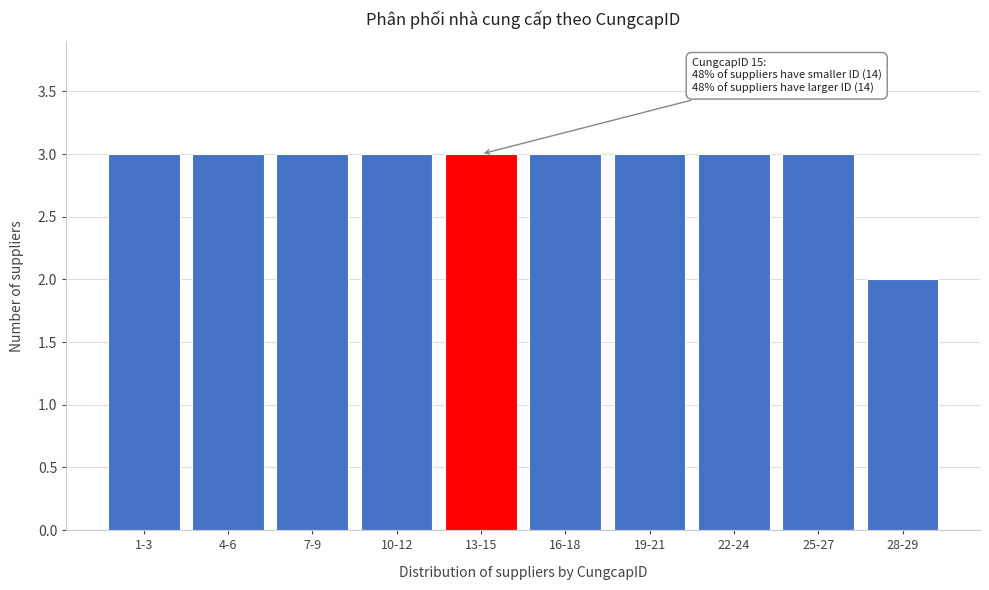

Reading left to right, list all the values displayed in this chart.

3	3	3	3	3	3	3	3	3	2